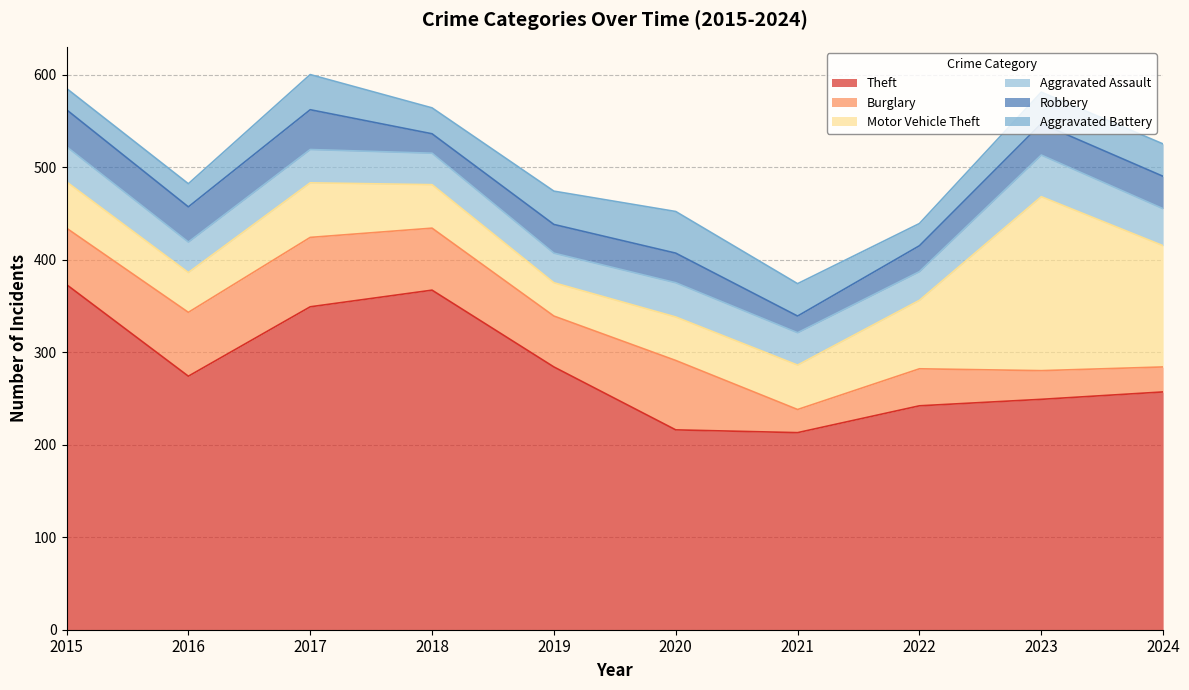

What is the sum of all Theft values?

2824